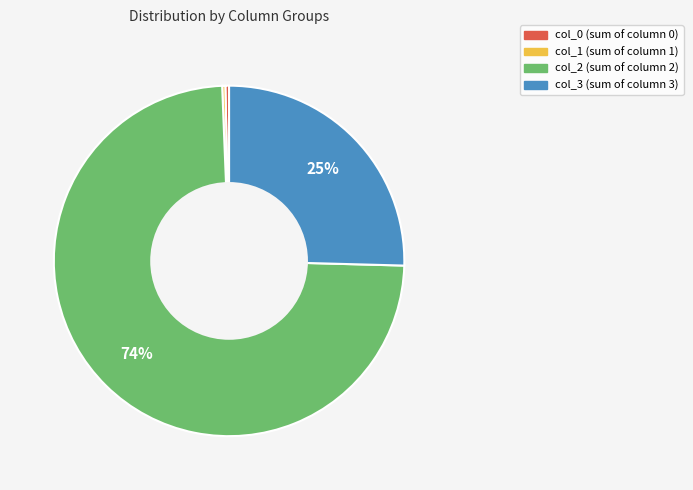

Does any single category account for the majority?

Yes